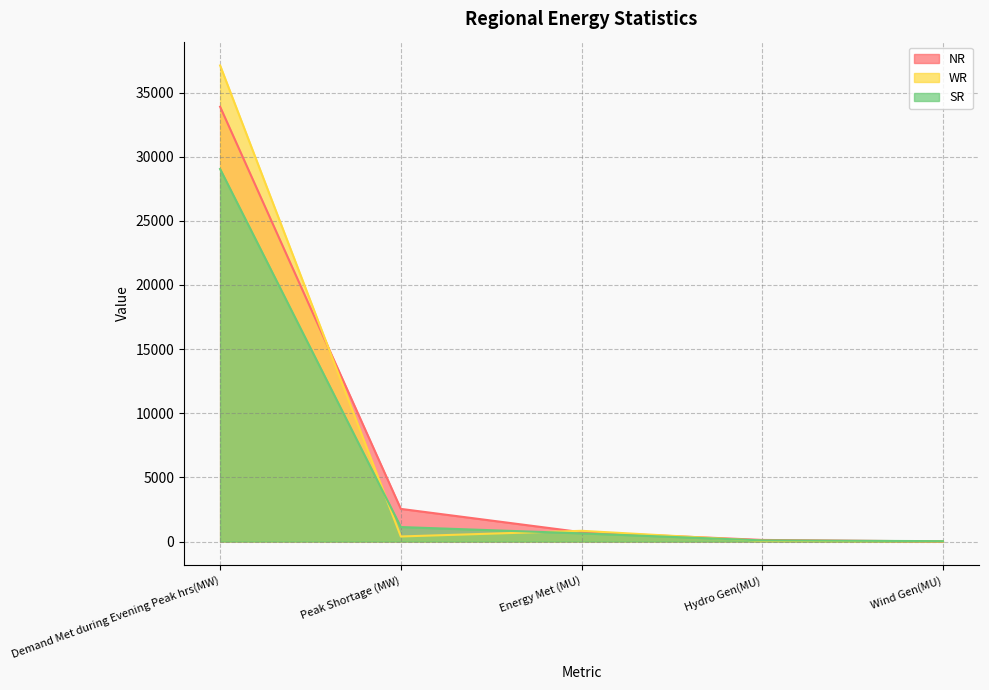

How many series are shown in this chart?

3